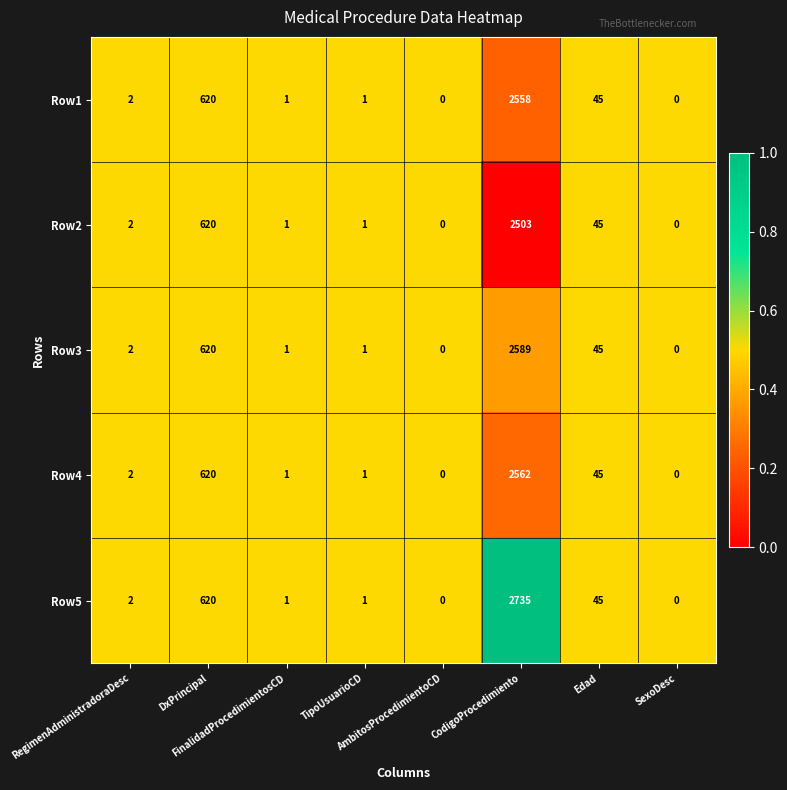

At which category does the chart reach its peak across all series?

CodigoProcedimiento